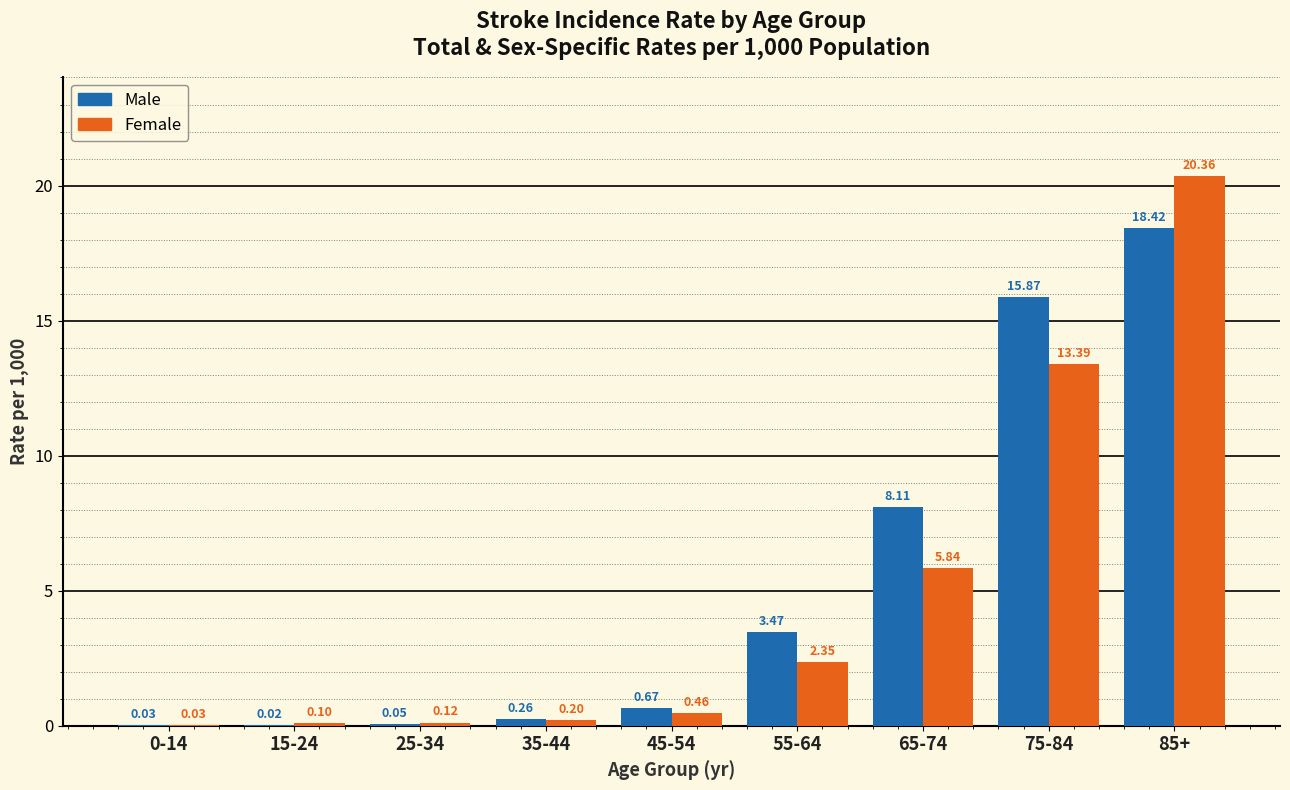

Which series changed the most between 0-14 and 35-44?

Male